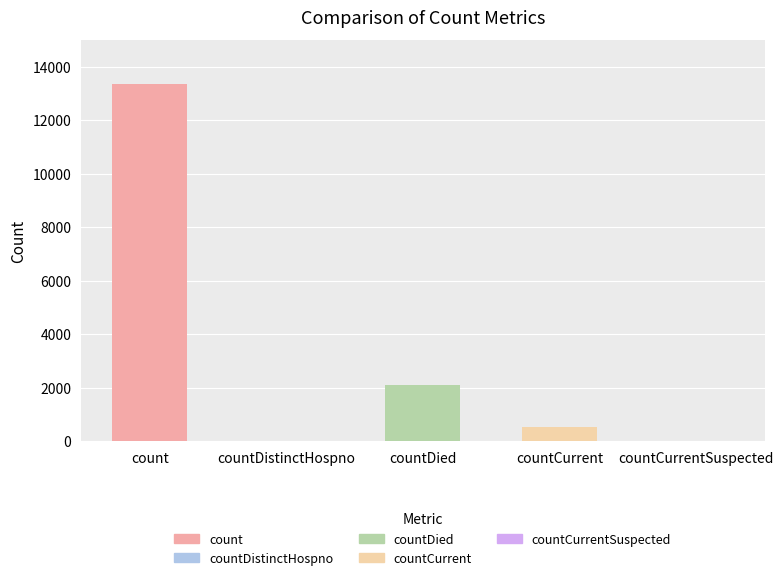

What is the label of the 1st bar from the right?

countCurrentSuspected